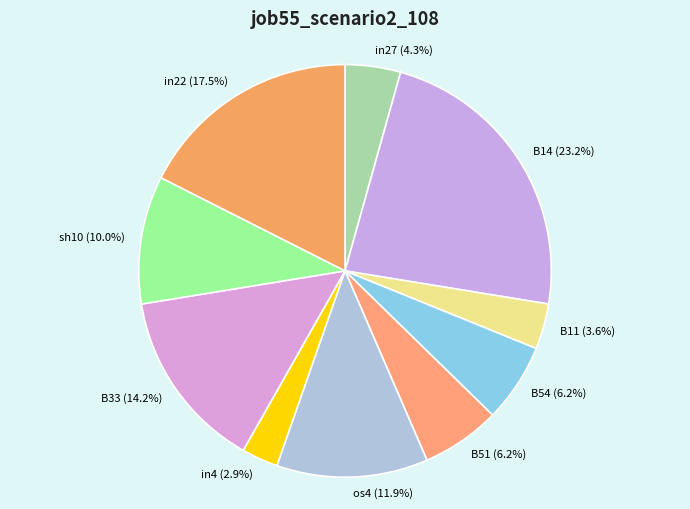

Which slice is the largest?

B14